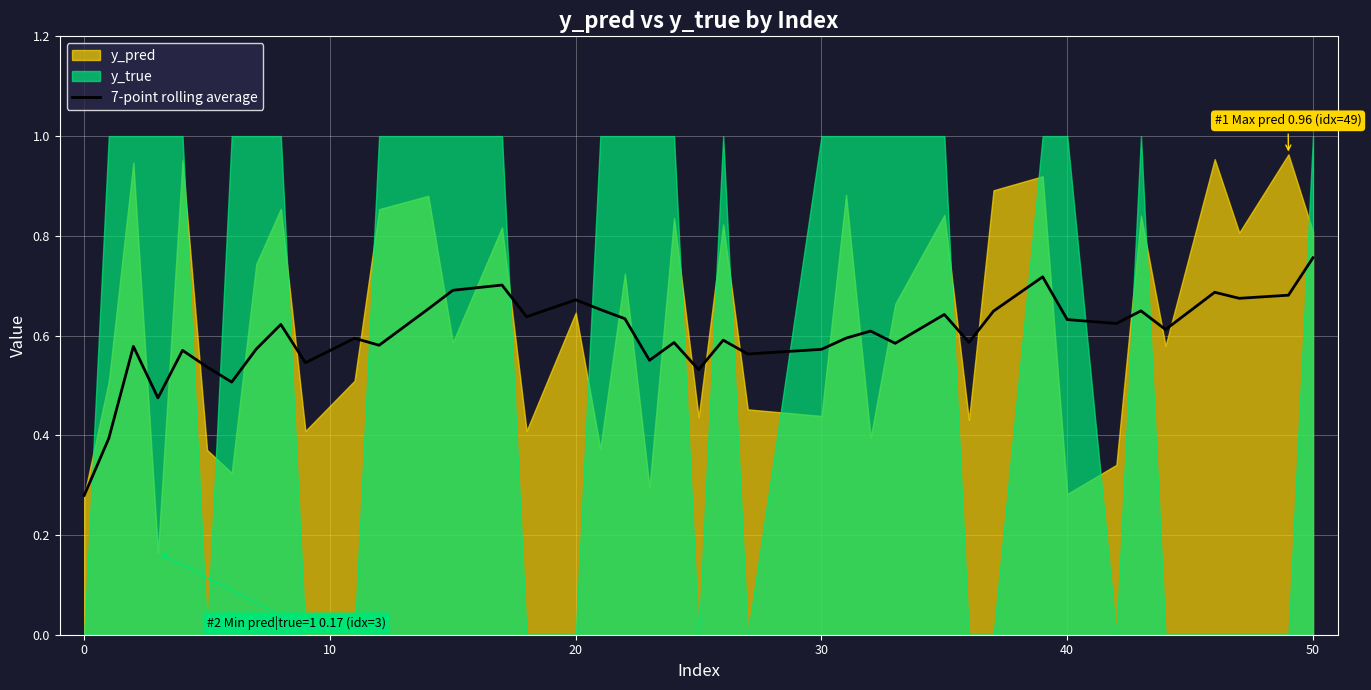

The value at 23 is 0.9. True or false?

False